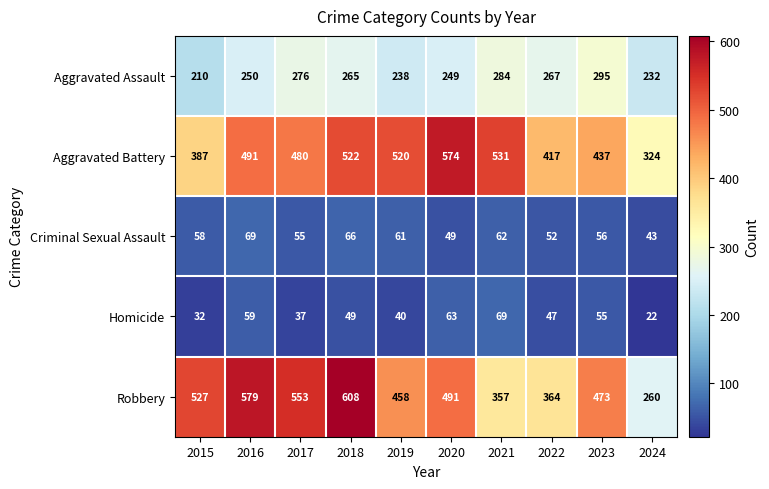

True or false: Aggravated Battery has a value of 628 at 2015.

False